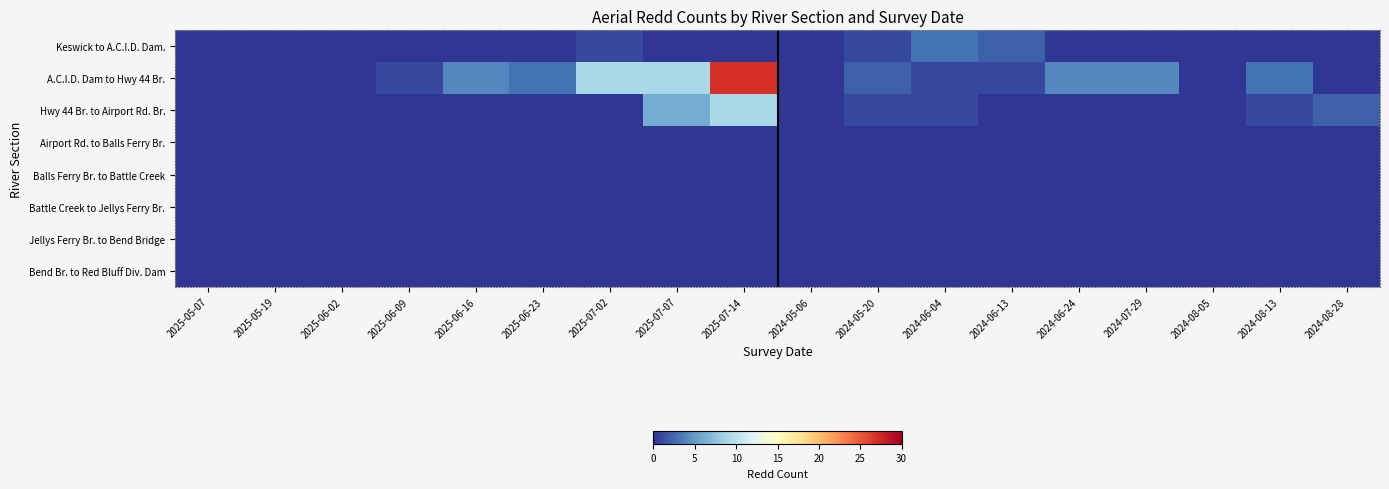

How many data points does each series have?

18